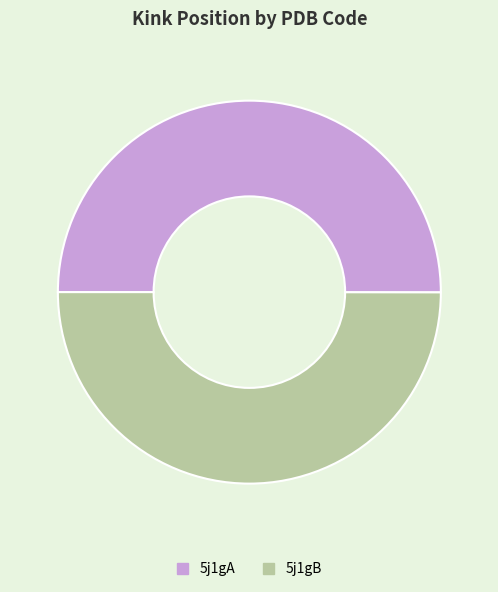

Is it true that 5j1gA is 44% of the pie?

False